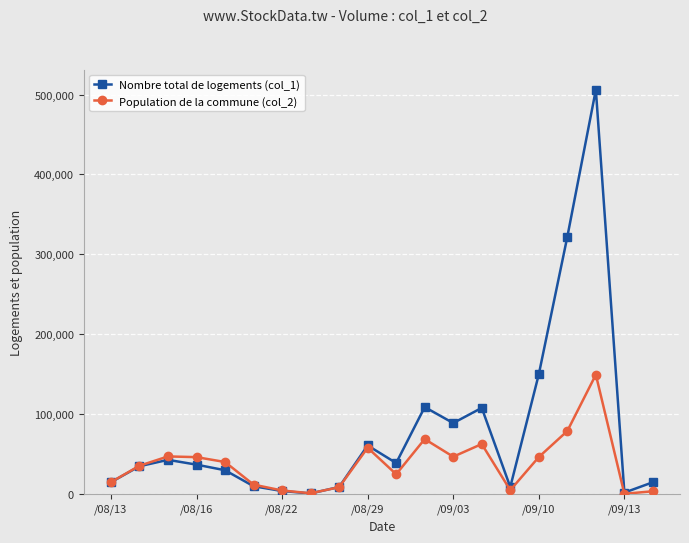

True or false: Nombre total de logements (col_1) has more than 2 points higher than both neighbors.

True